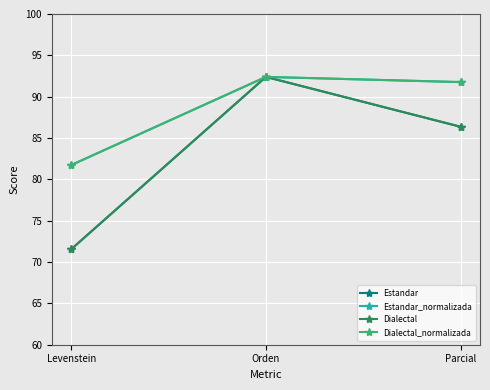

Reading left to right, list all the values displayed in this chart.

Estandar: 71.6	92.4	86.4
Estandar_normalizada: 81.7	92.4	91.8
Dialectal: 71.6	92.4	86.4
Dialectal_normalizada: 81.7	92.4	91.8